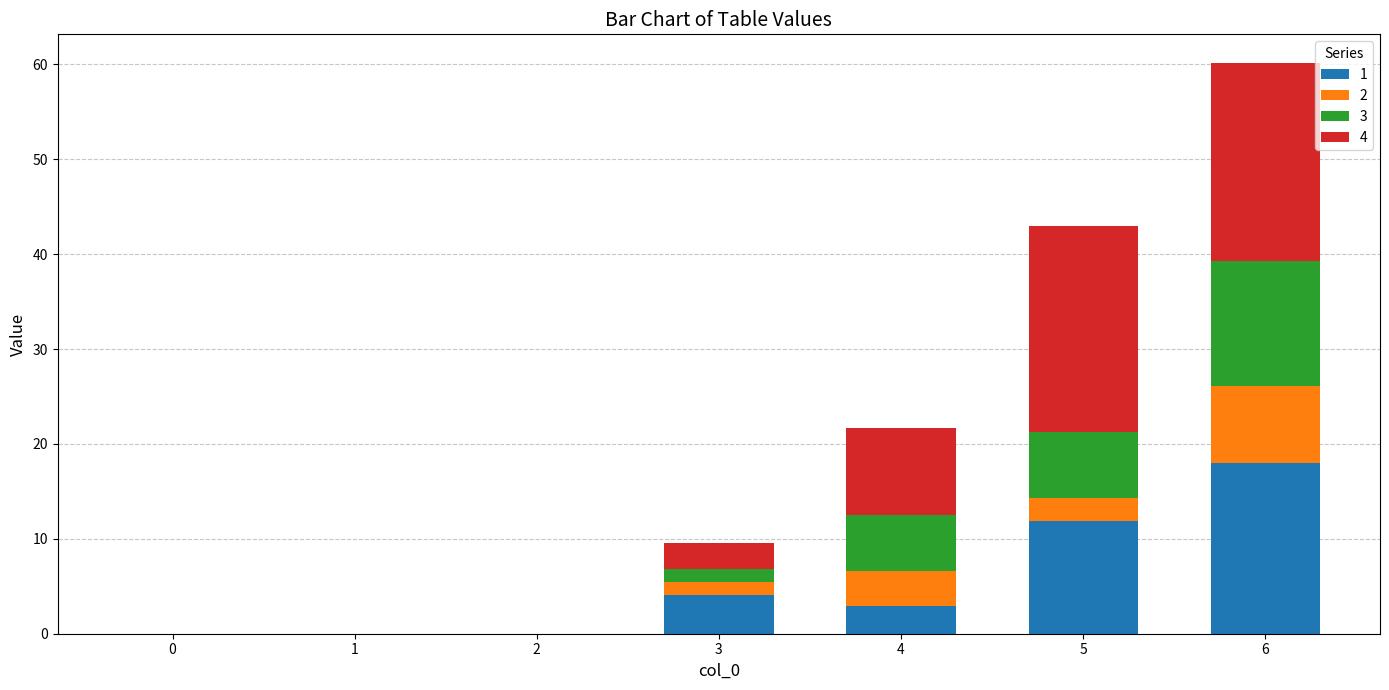

Reading left to right, list the values for the 1 series.

0=0.0	1=0.0	2=0.0	3=4.1	4=3.0	5=11.9	6=17.9